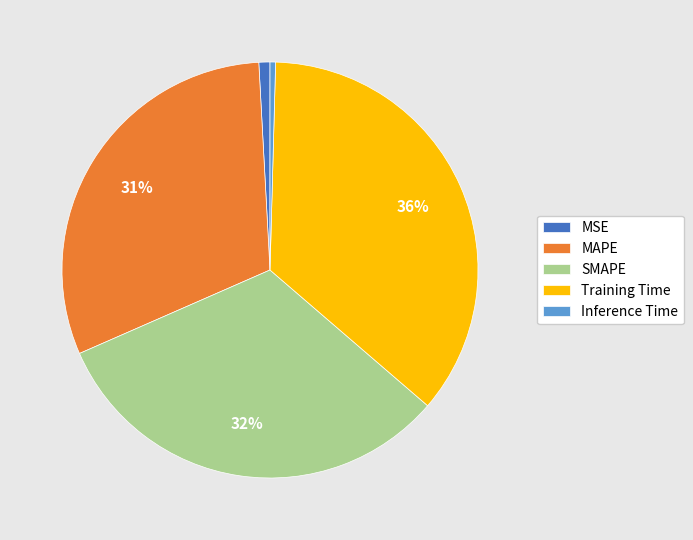

True or false: MSE accounts for 11% of the total.

False